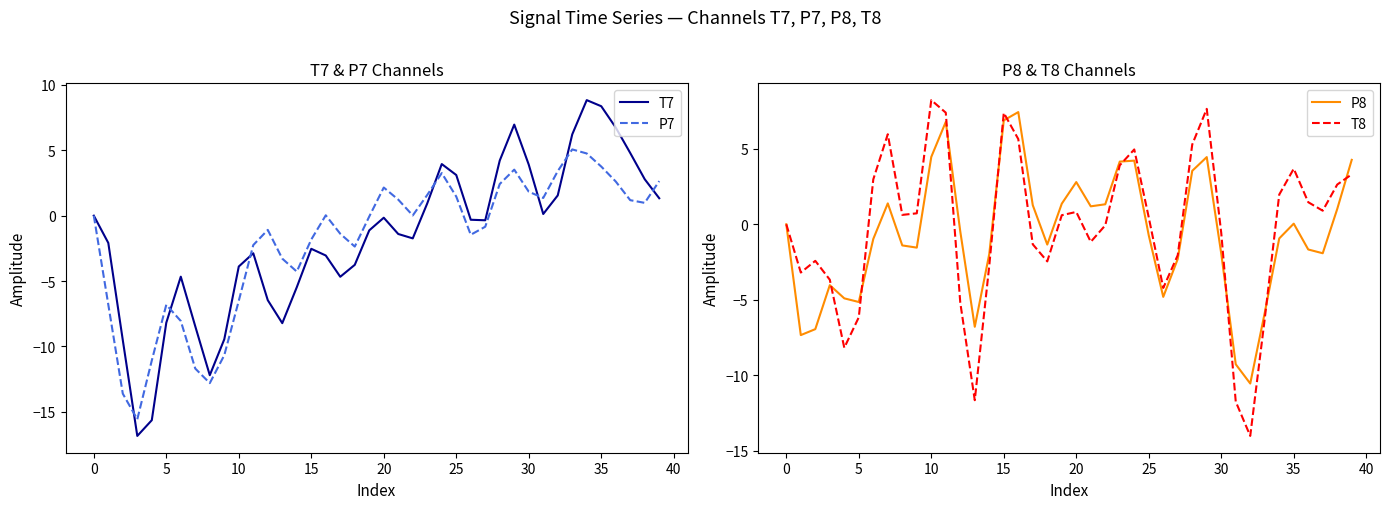

Where does the P7 series first go above 0?

16